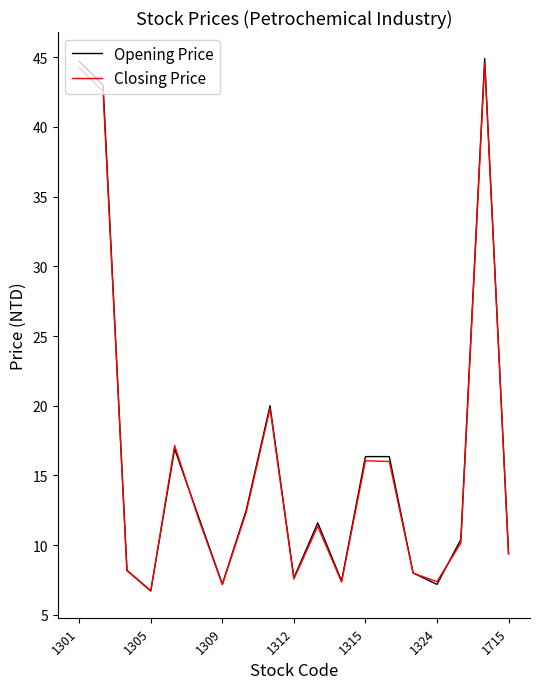

Which series has the largest range (max minus min)?

Opening Price